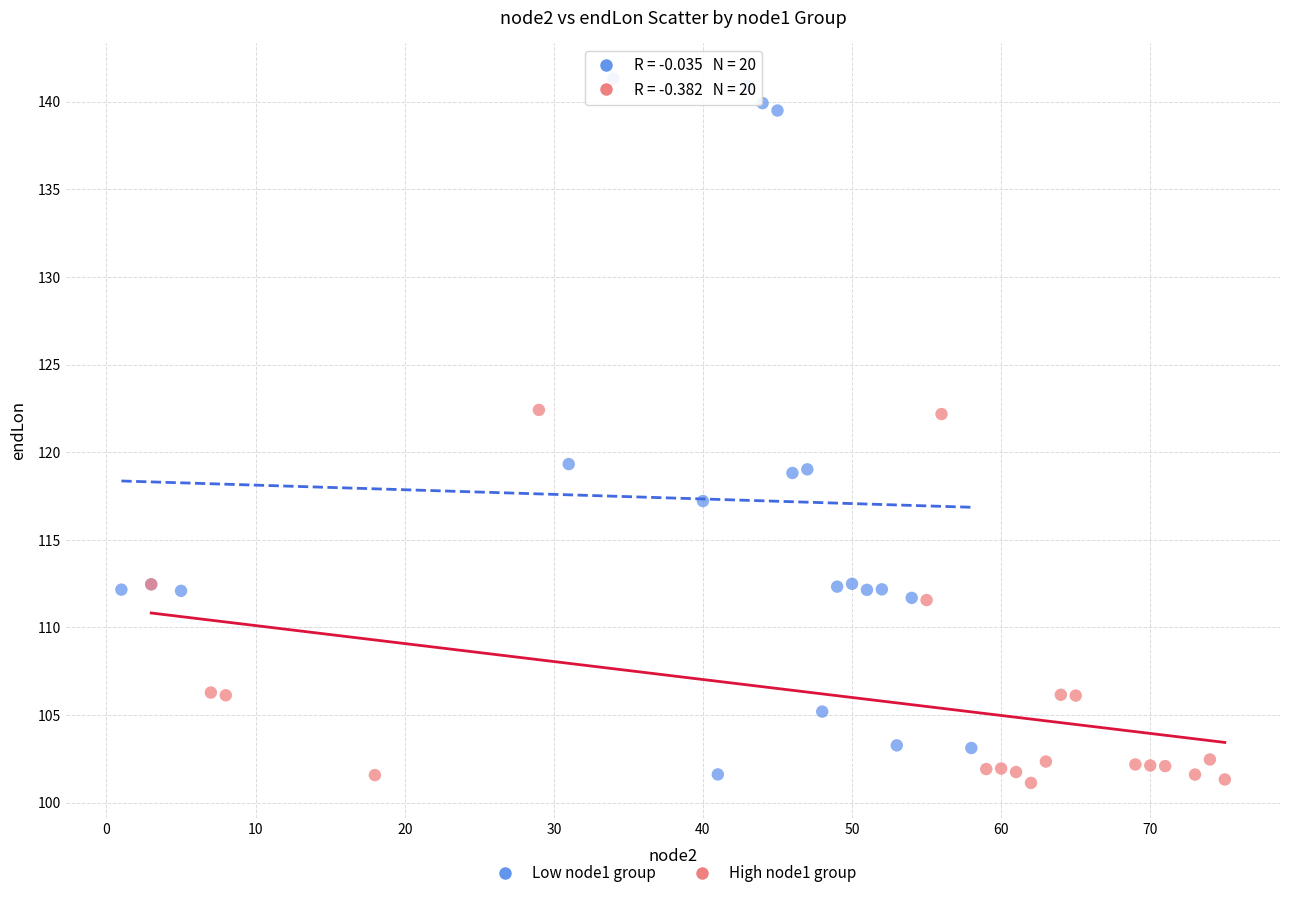

Which series contains the highest Y value?

Low node1 group